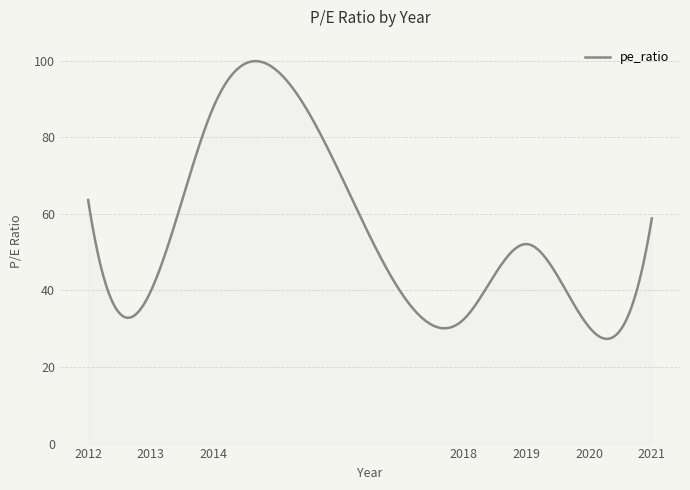

What is the difference between the maximum and minimum values?

72.5